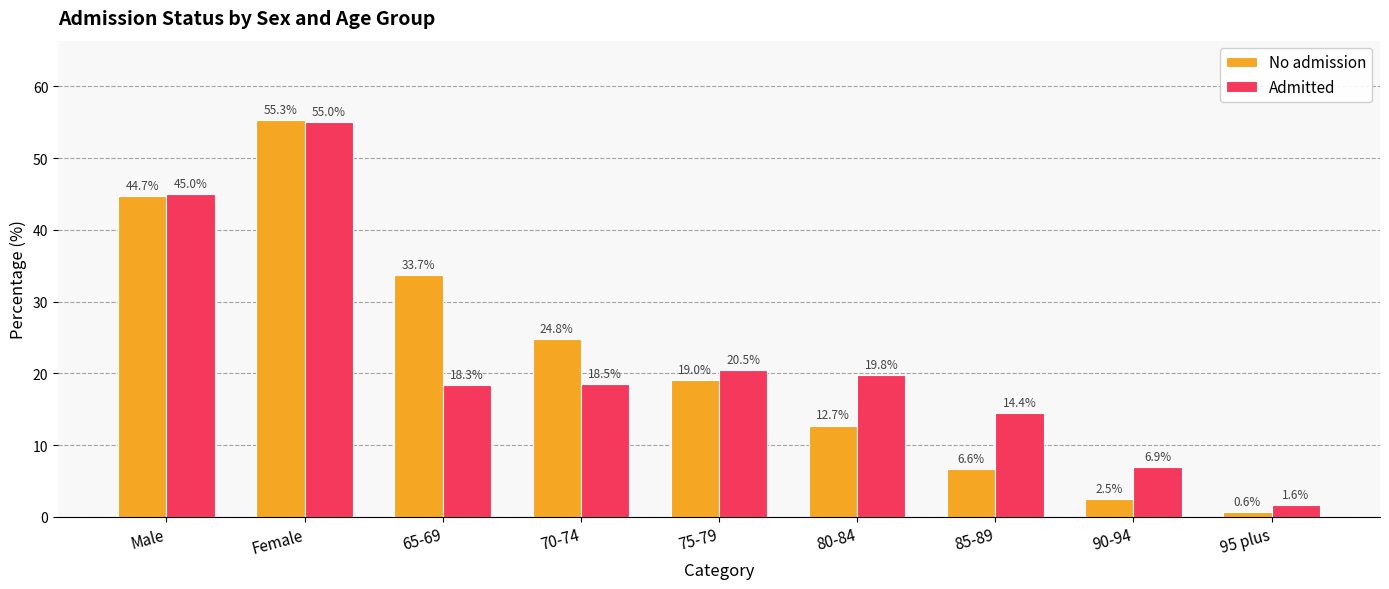

How many bars are there in total?

18